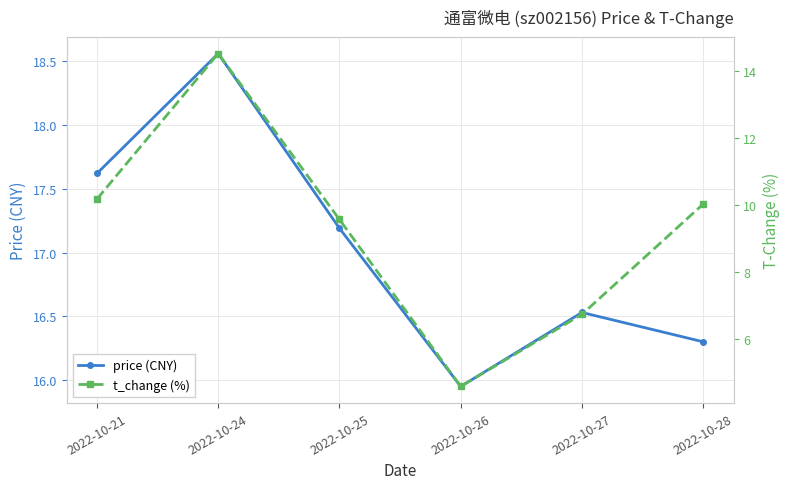

At how many categories does at least one series exceed 4?

6